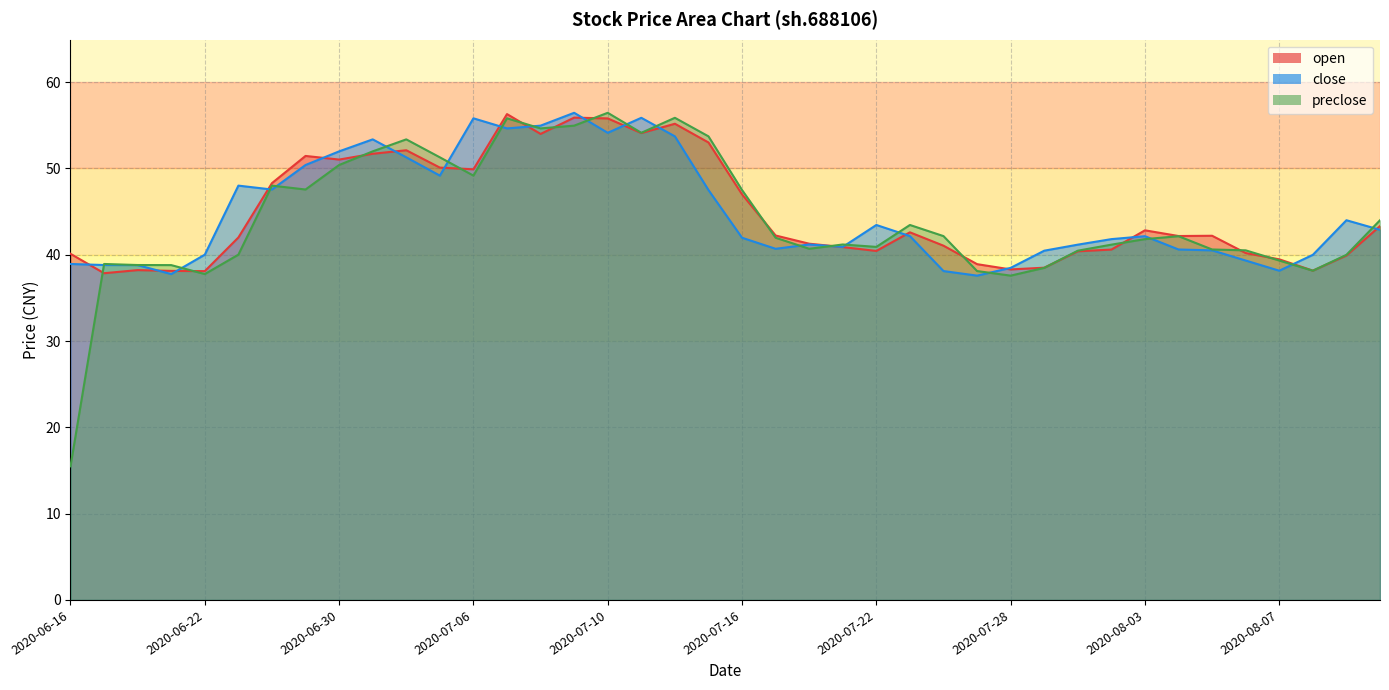

What is the value of the open point at the 10th from the left?

51.7